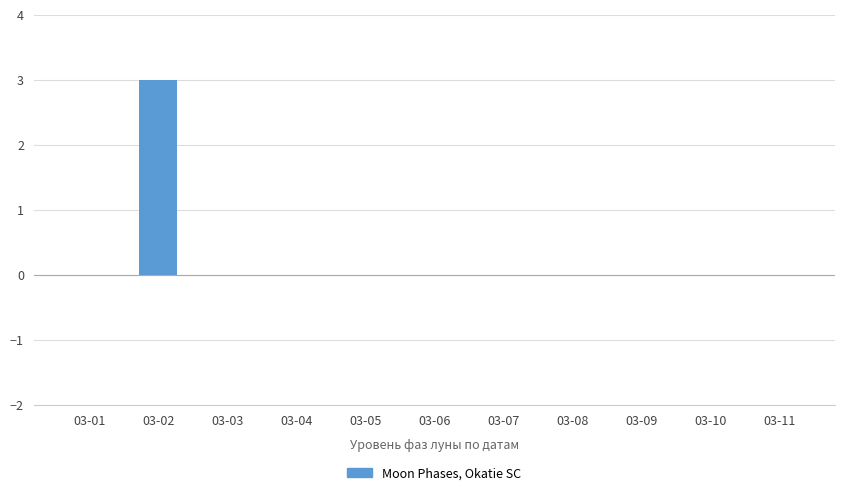

Are the bars horizontal?

No